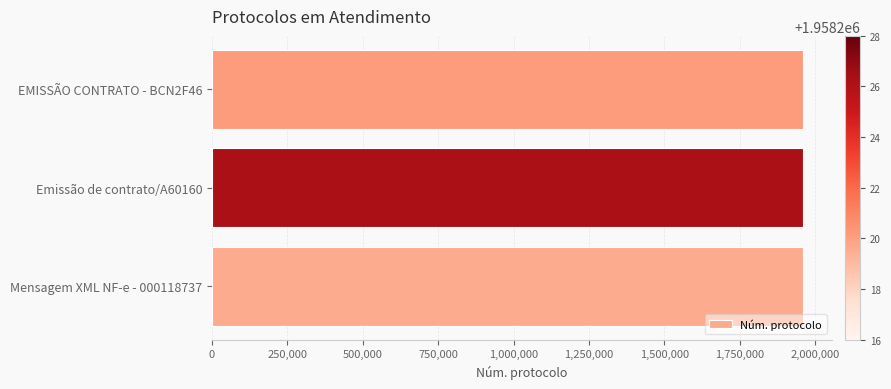

What is the sum of the values at Emissão de contrato/A60160 and EMISSÃO CONTRATO - BCN2F46?

3916445